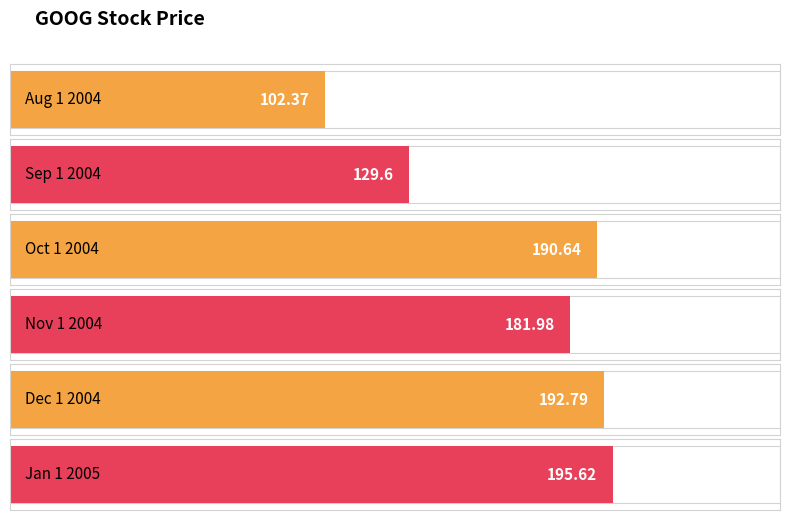

Count the number of values greater than 190.

3